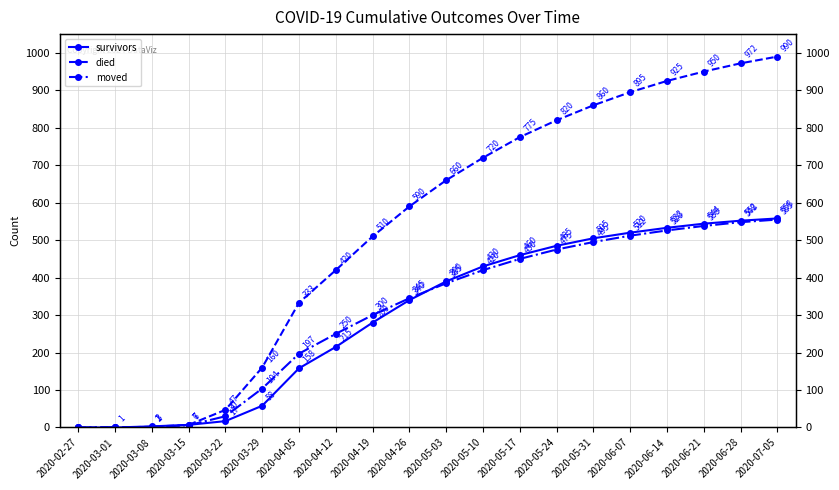

Reading right to left, transcribe all the data shown in this chart.

survivors: 2020-07-05=558	2020-06-28=552	2020-06-21=544	2020-06-14=533	2020-06-07=520	2020-05-31=505	2020-05-24=485	2020-05-17=460	2020-05-10=430	2020-05-03=390	2020-04-26=340	2020-04-19=280	2020-04-12=215	2020-04-05=158	2020-03-29=58	2020-03-22=17	2020-03-15=7	2020-03-08=3	2020-03-01=0	2020-02-27=0
died: 2020-07-05=990	2020-06-28=972	2020-06-21=950	2020-06-14=925	2020-06-07=895	2020-05-31=860	2020-05-24=820	2020-05-17=775	2020-05-10=720	2020-05-03=660	2020-04-26=590	2020-04-19=510	2020-04-12=420	2020-04-05=333	2020-03-29=160	2020-03-22=47	2020-03-15=7	2020-03-08=2	2020-03-01=0	2020-02-27=0
moved: 2020-07-05=555	2020-06-28=548	2020-06-21=538	2020-06-14=526	2020-06-07=512	2020-05-31=495	2020-05-24=475	2020-05-17=450	2020-05-10=420	2020-05-03=385	2020-04-26=345	2020-04-19=300	2020-04-12=250	2020-04-05=197	2020-03-29=104	2020-03-22=30	2020-03-15=6	2020-03-08=1	2020-03-01=1	2020-02-27=0